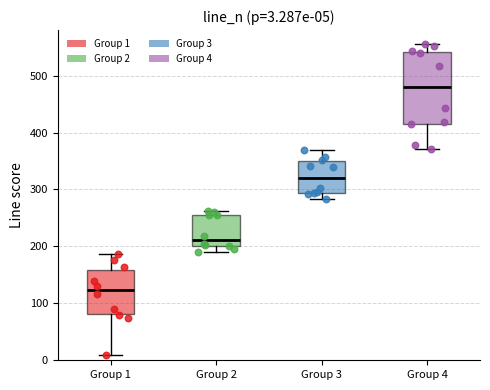

Comparing the boxes themselves (not the whiskers), which one is the tallest?

Group 4